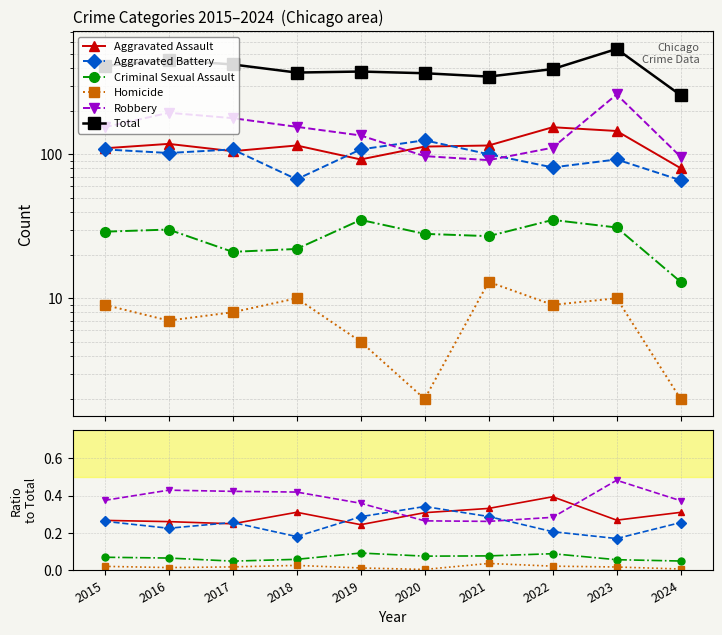

Count the Criminal Sexual Assault values in the range 0 to 1.

10